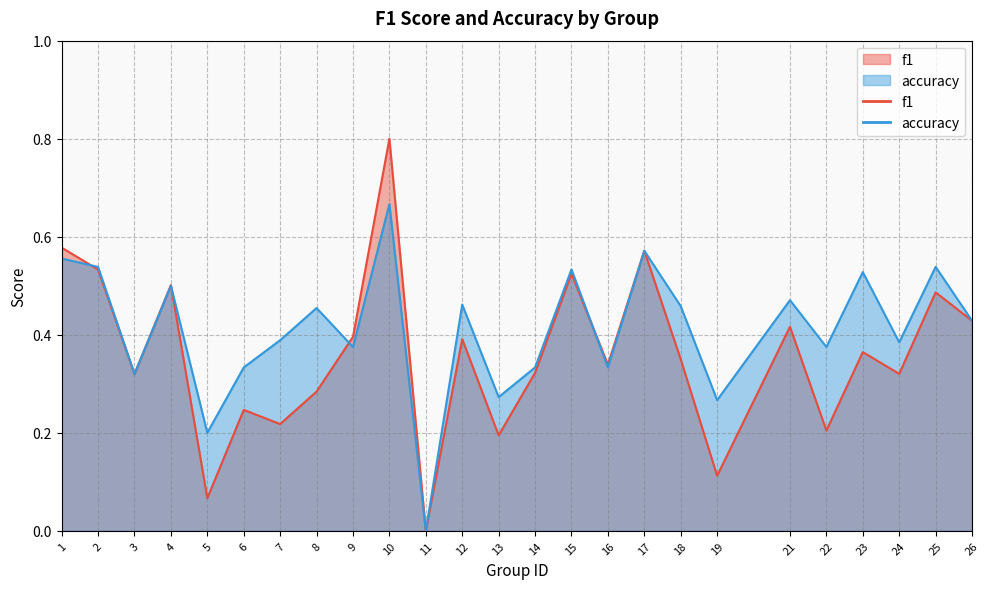

What is the total value across all series at 12?

0.9